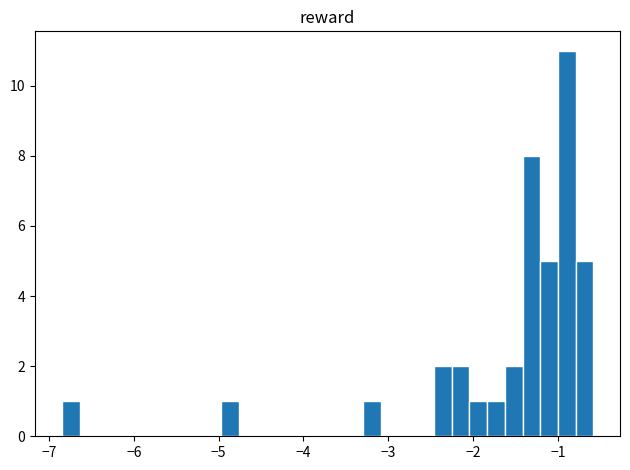

Around what value on the x-axis is the tallest bar? Give the approximate position of its centre, as read against the axis.

-0.9